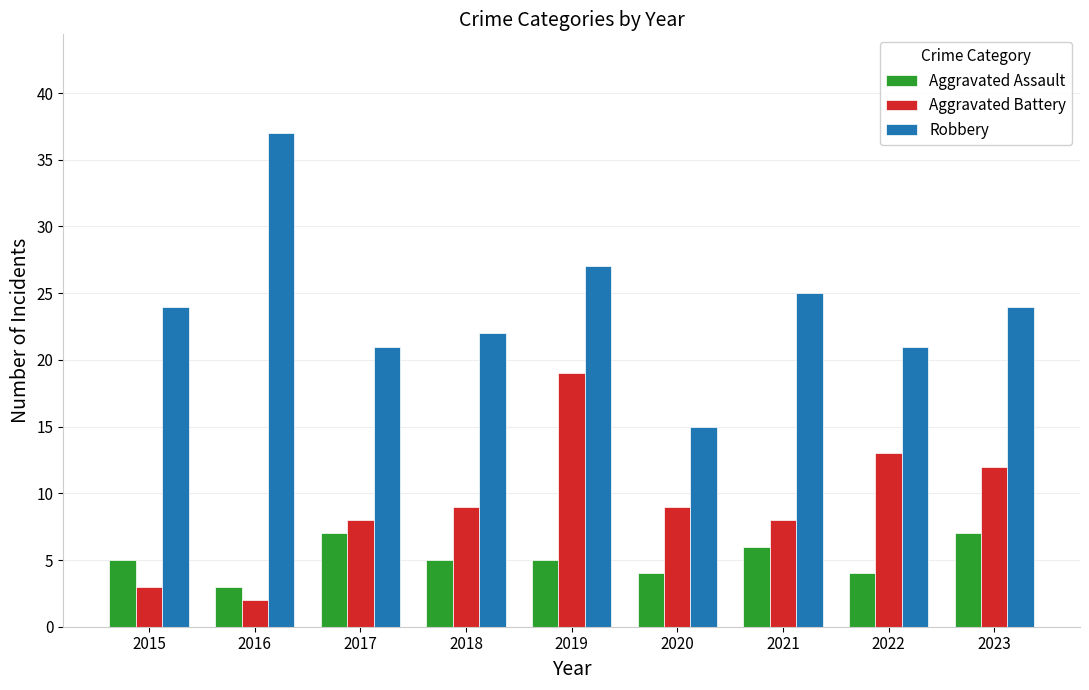

Reading left to right, what are all the values shown in this chart?

Aggravated Assault: 5	3	7	5	5	4	6	4	7
Aggravated Battery: 3	2	8	9	19	9	8	13	12
Robbery: 24	37	21	22	27	15	25	21	24